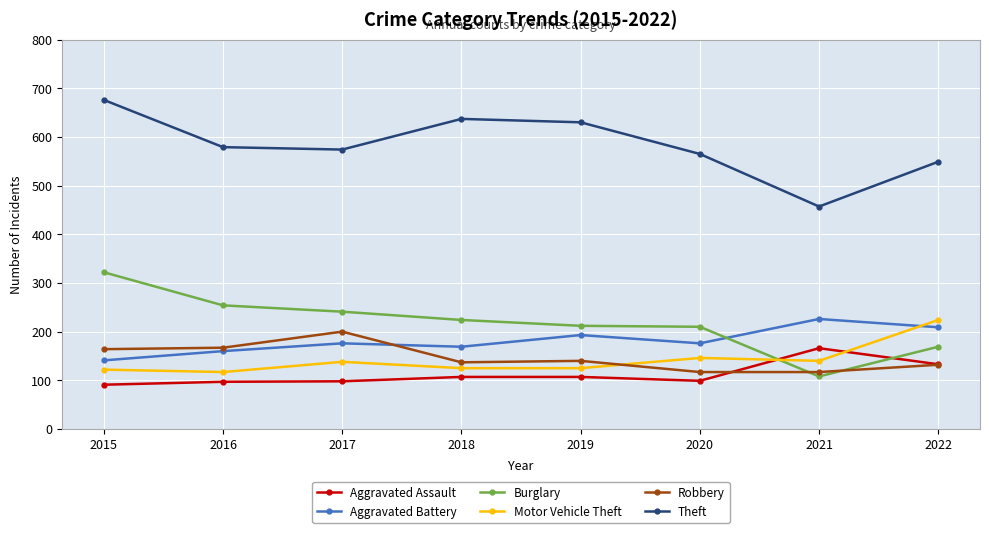

True or false: Aggravated Battery and Theft cross at least once.

False